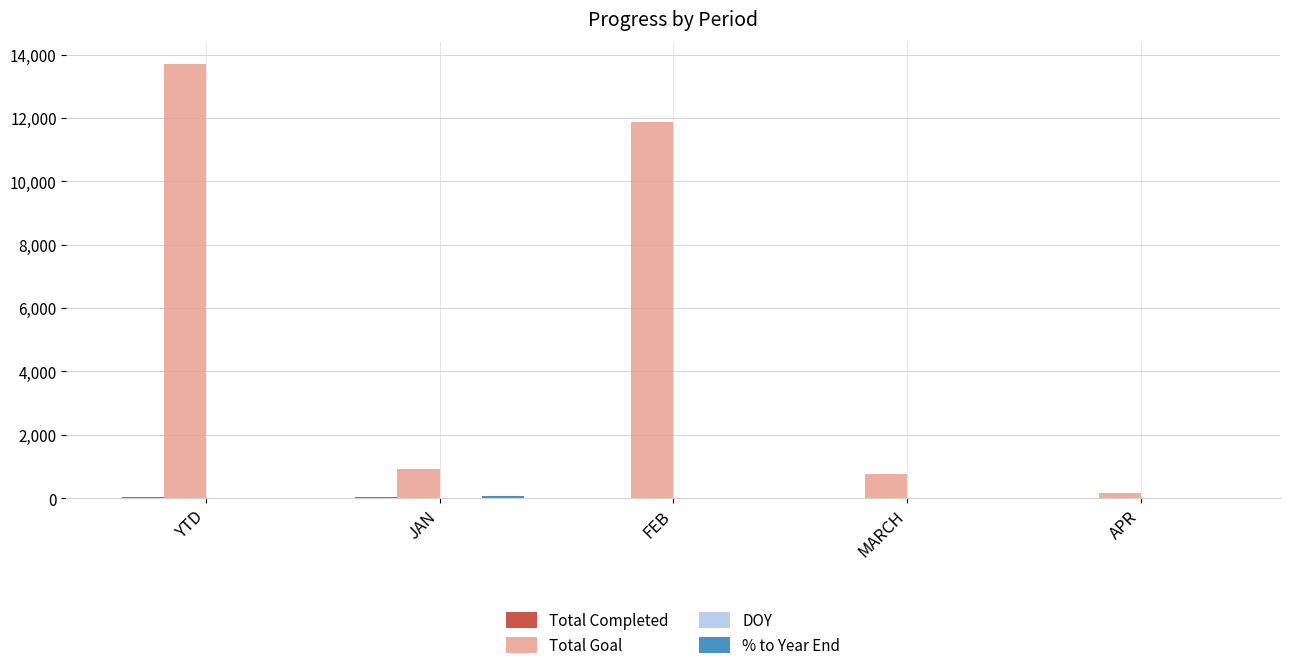

Is it true that Total Goal equals 449.0 at JAN?

False